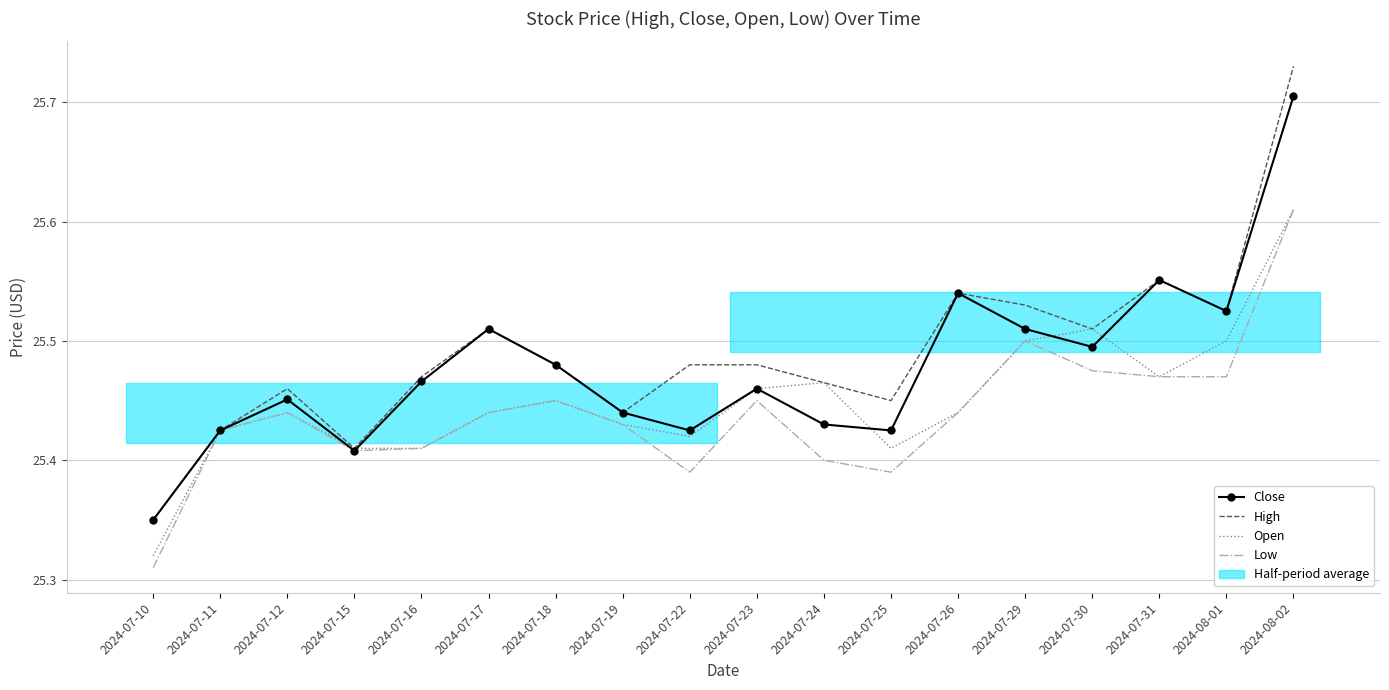

At 2024-07-16, list the series in order from largest to smallest.

High, Close, Open, Low